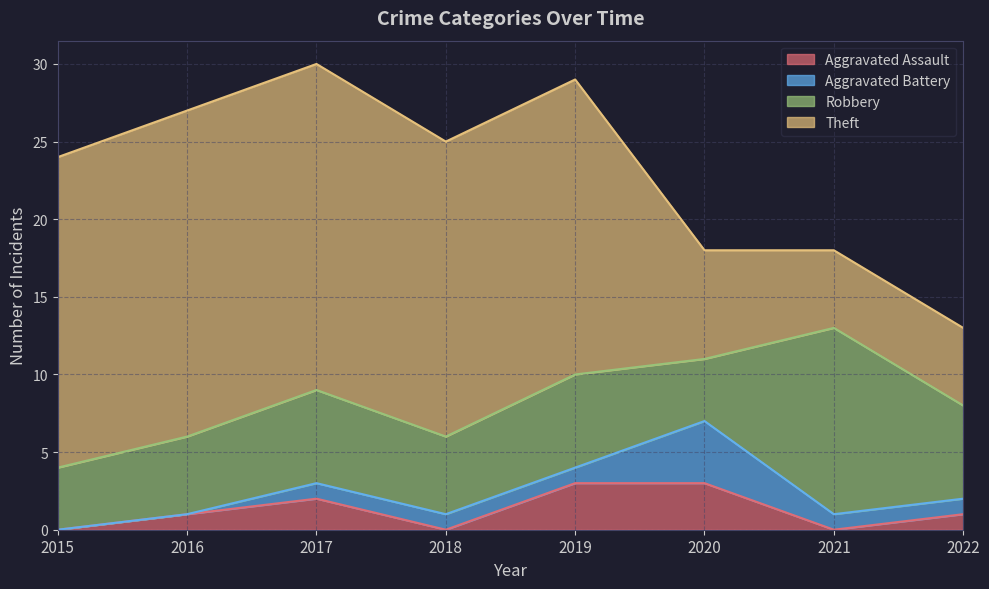

What are all the series names shown in the legend?

Aggravated Assault, Aggravated Battery, Robbery, Theft